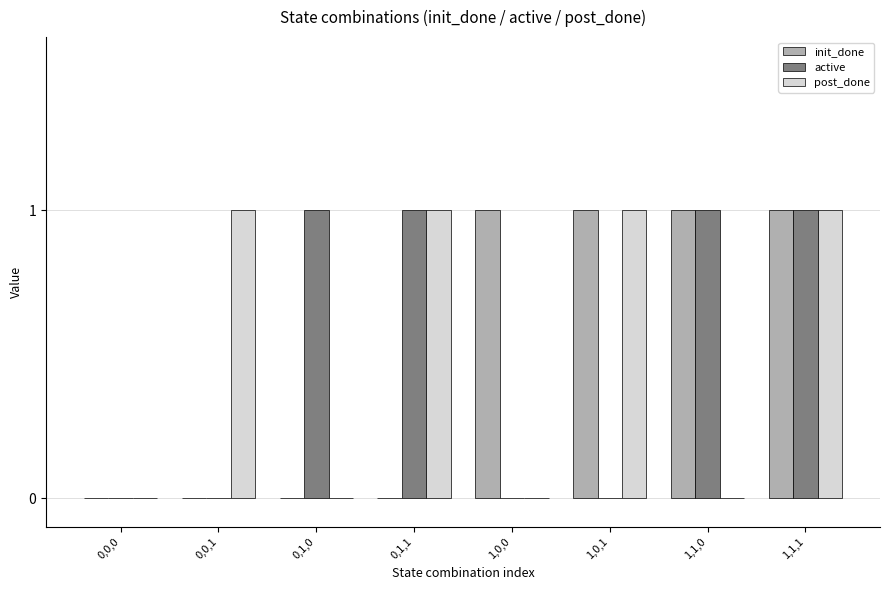

At which category is the sum across all series the highest?

1,1,1